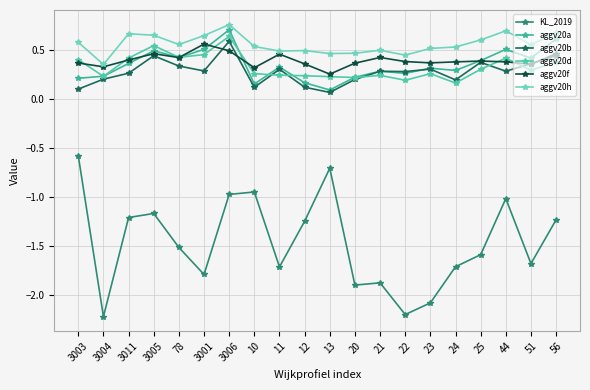

What are all the series names shown in the legend?

KL_2019, aggv20a, aggv20b, aggv20d, aggv20f, aggv20h